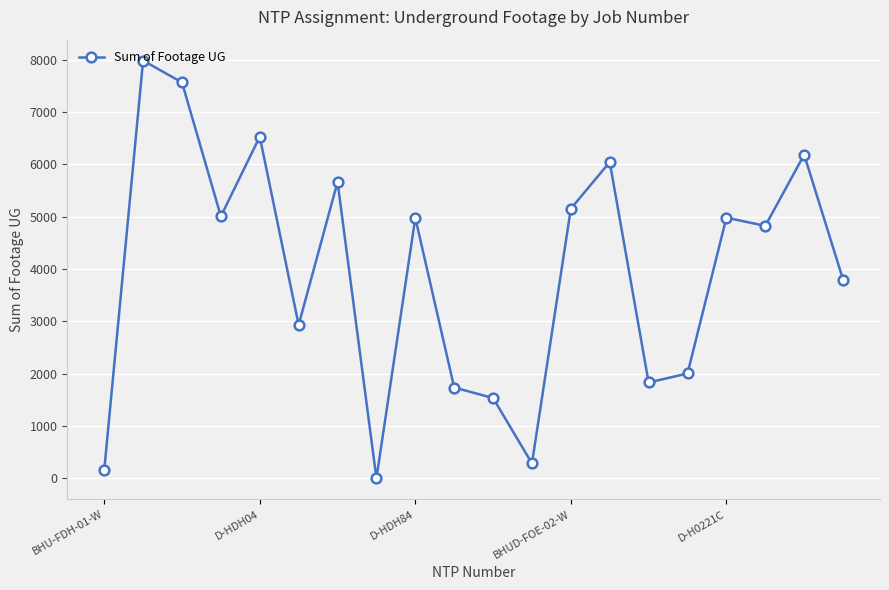

True or false: there are more than 0 points higher than both neighbors.

True